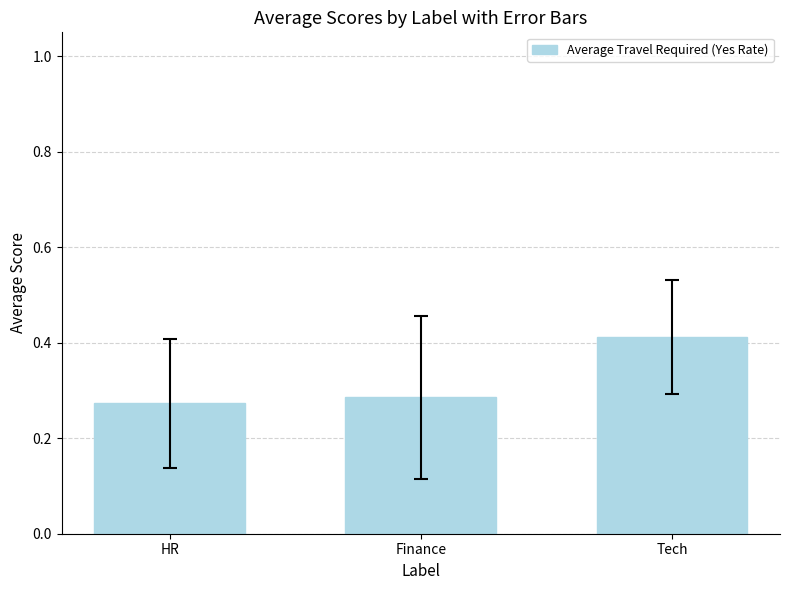

At which category does the chart reach its peak across all series?

Tech